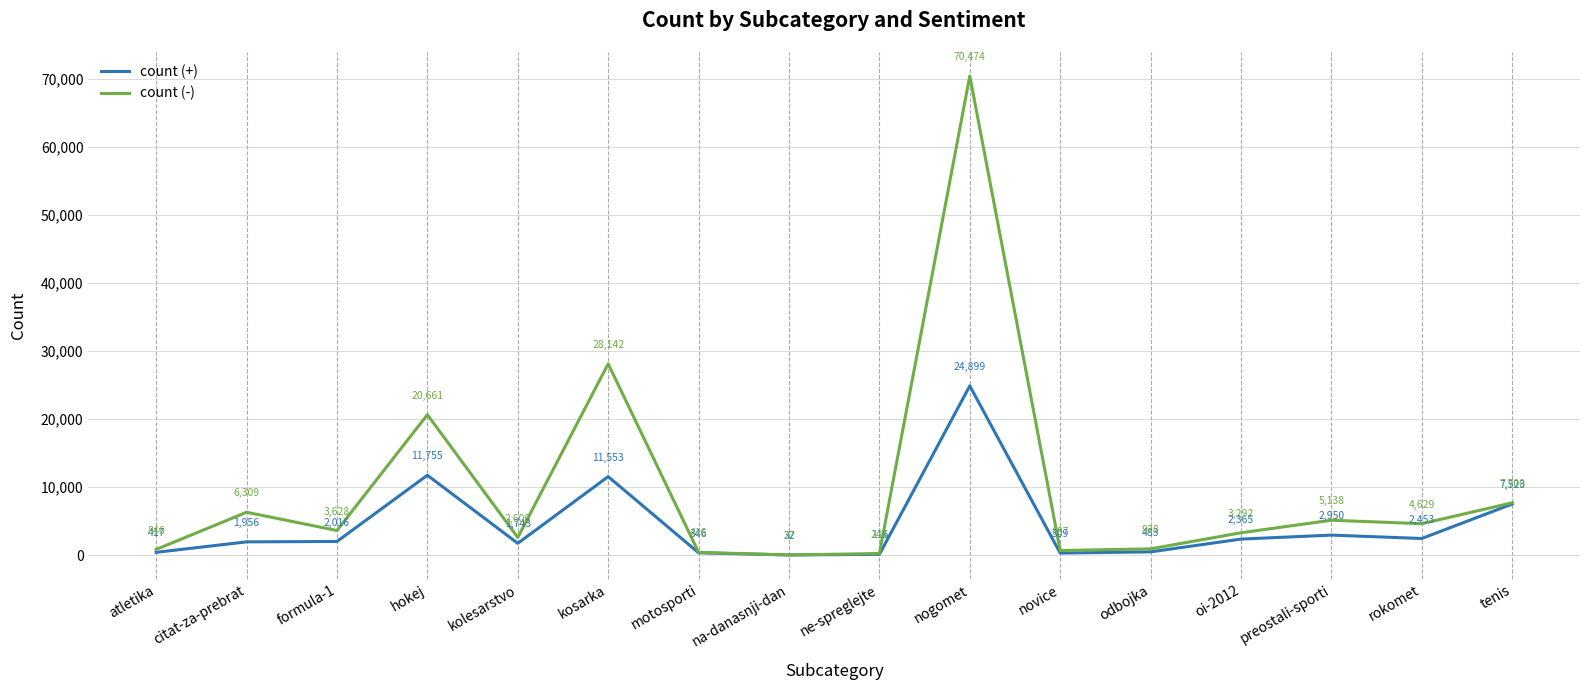

The count (-) series shows 70474 at nogomet. True or false?

True